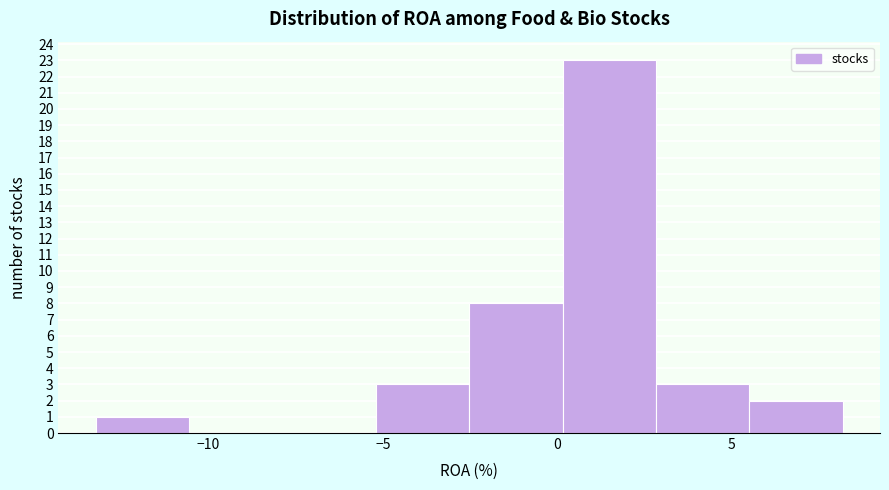

Over which range of the x-axis is the bar tallest?

0.0 to 3.0